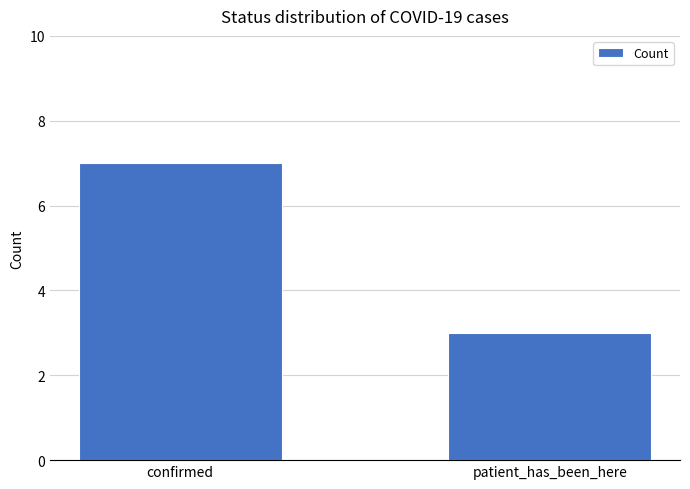

Does the chart contain any negative values?

No